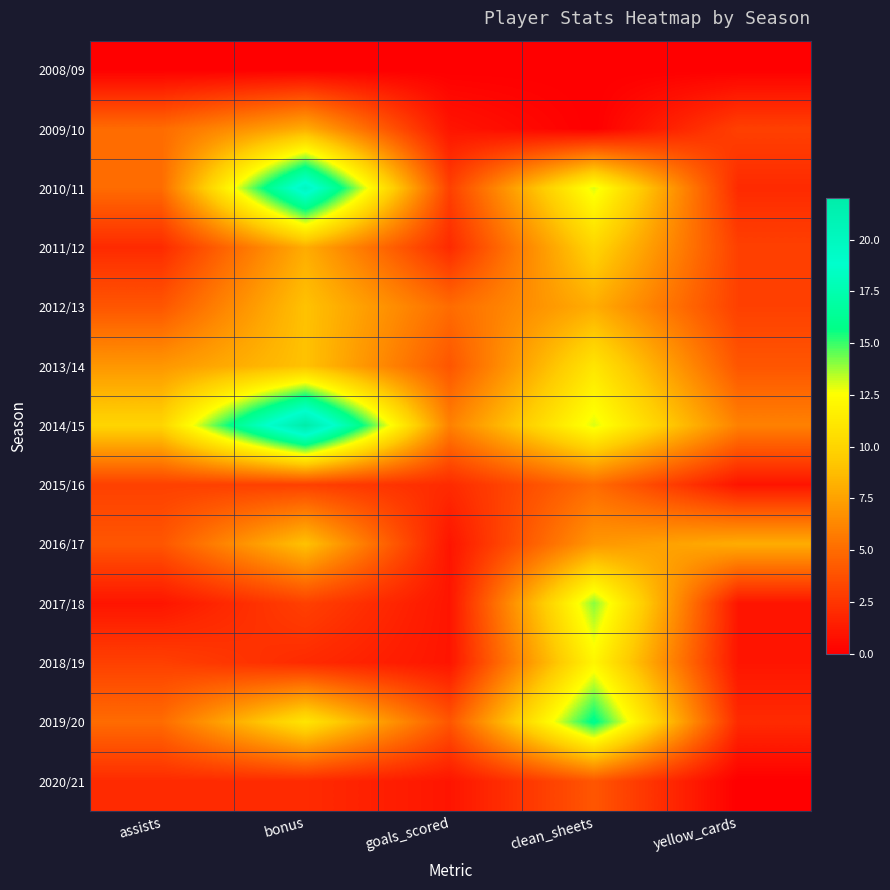

Which label corresponds to the smallest value in the chart?

assists